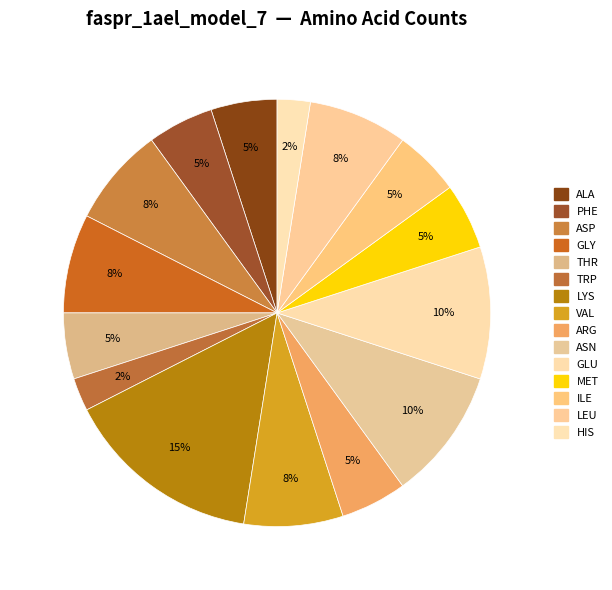

How many segments does this pie chart have?

15